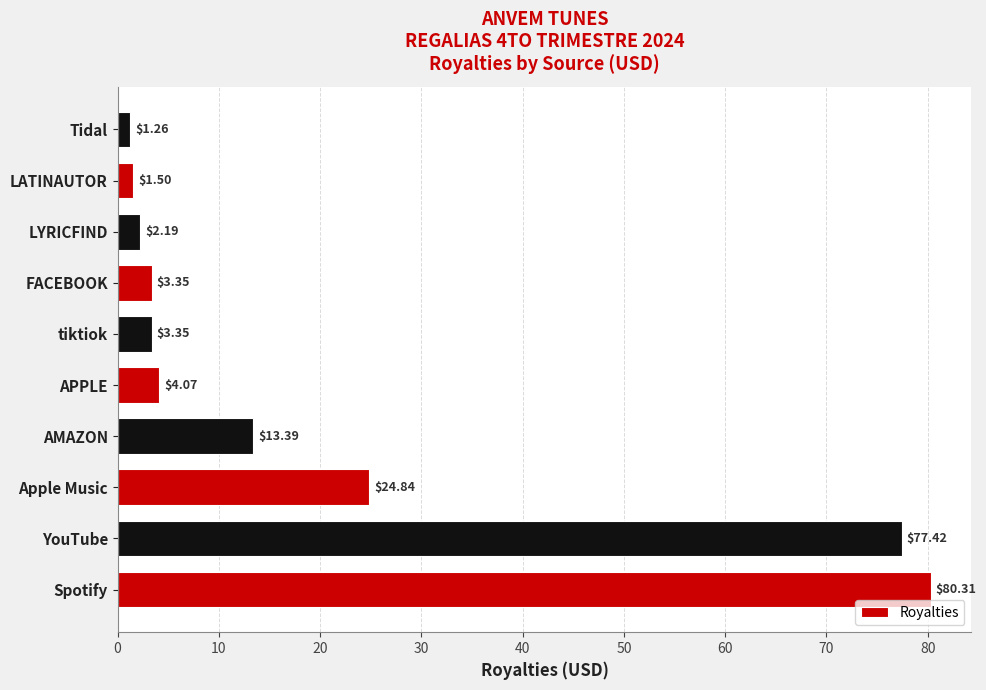

Which label corresponds to the smallest value in the chart?

Tidal